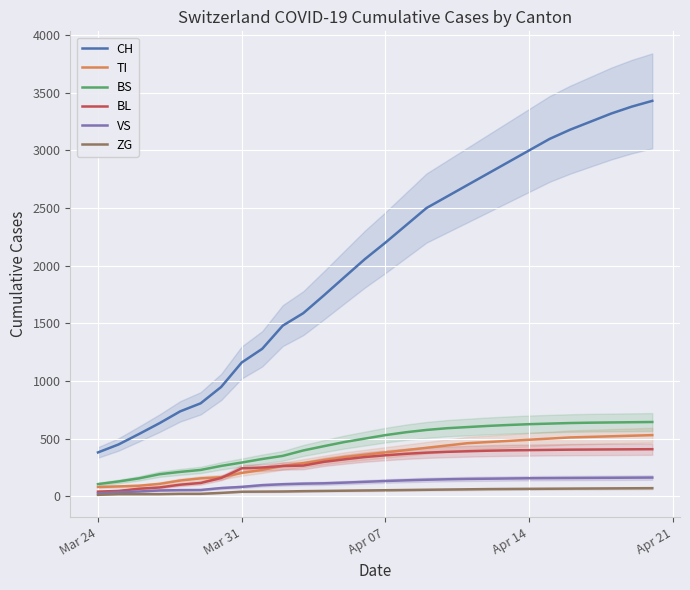

What is the maximum value for BS?

644